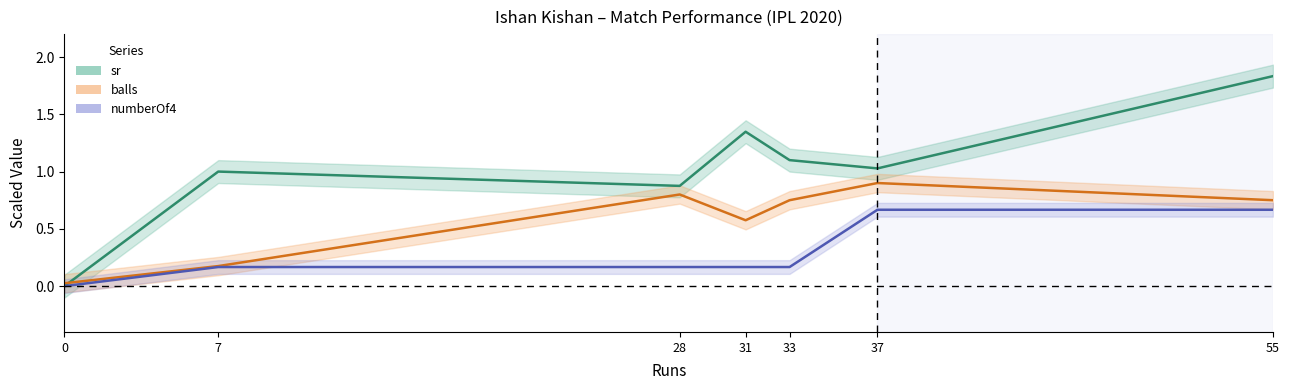

True or false: sr and numberOf4 intersect in this chart.

False